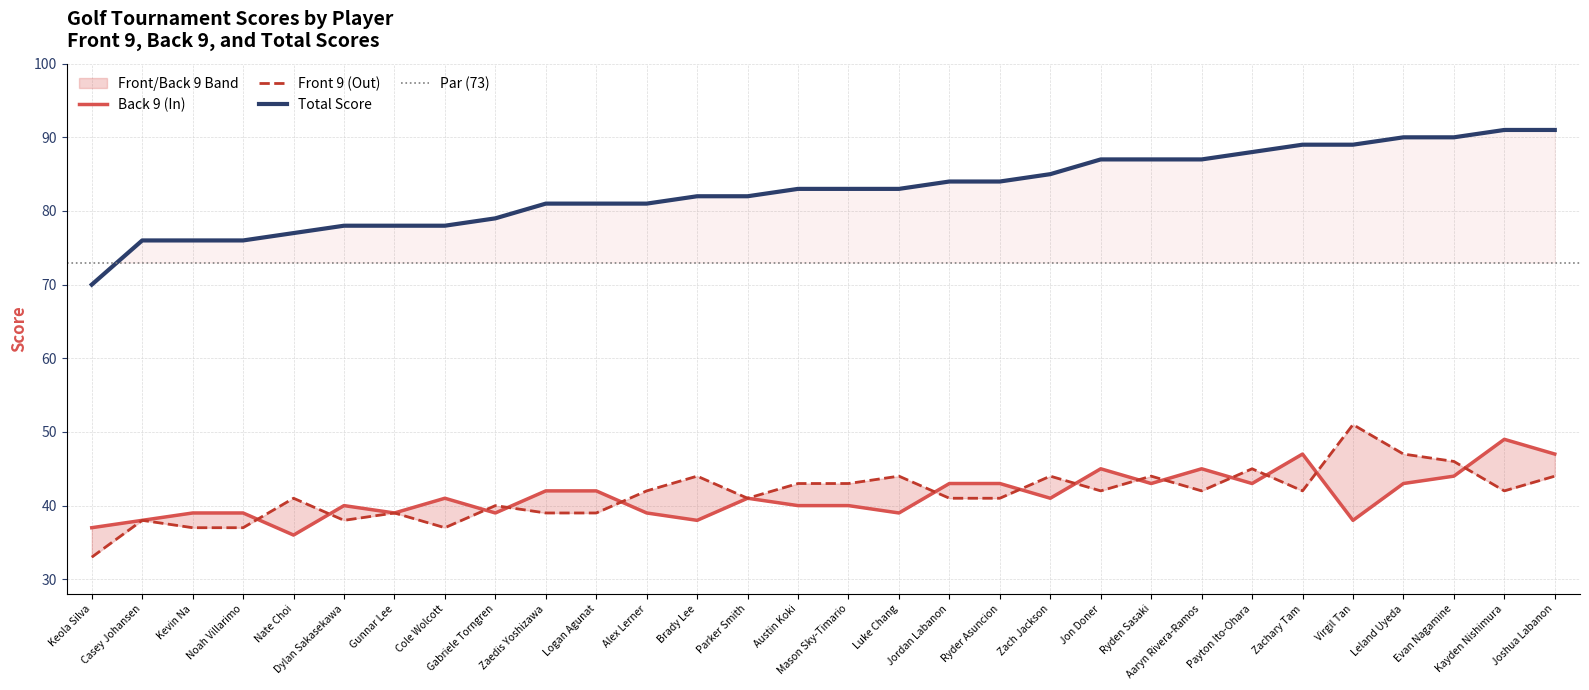

What is the average value of the Front 9 (Out) series?

42